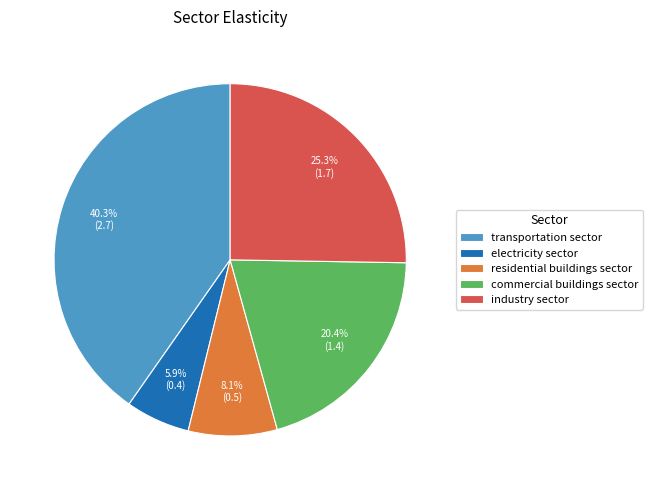

Does any single category account for the majority?

No